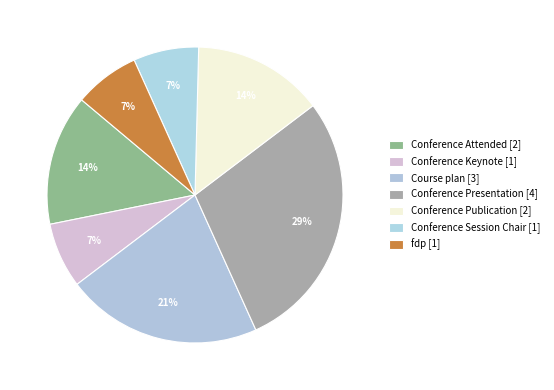

Does any single category account for the majority?

No